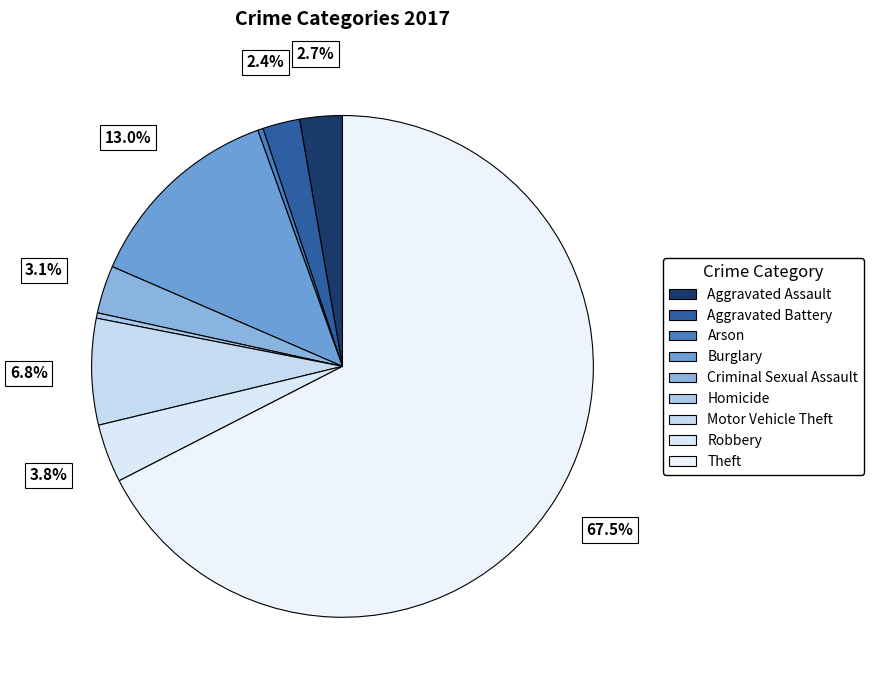

What percentage is the Burglary slice, to the nearest percent?

13%